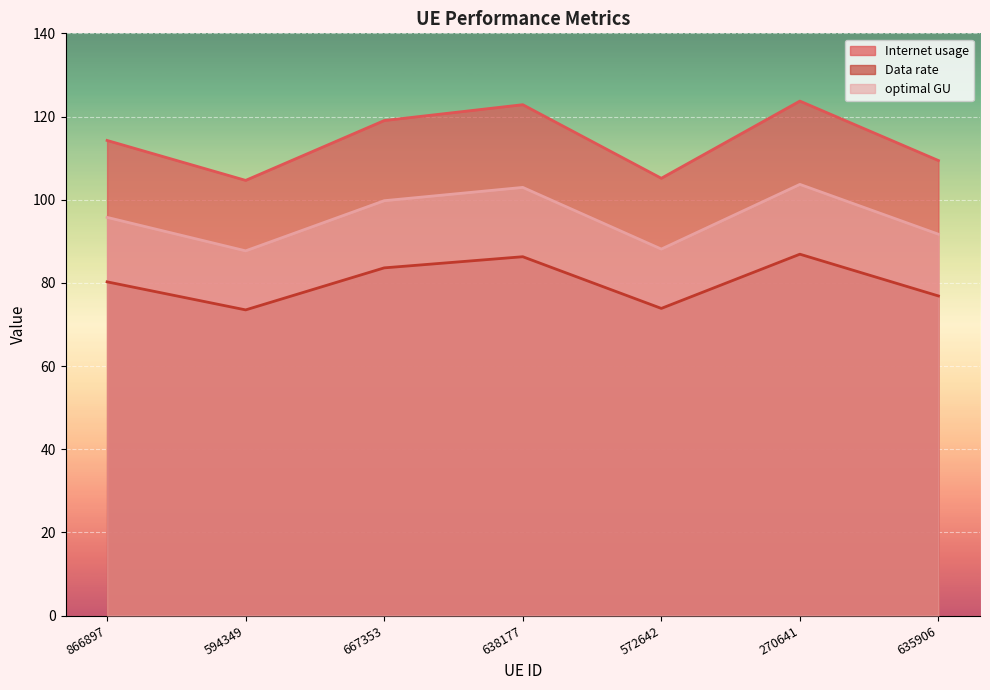

What is the label of the 5th point from the right?

667353